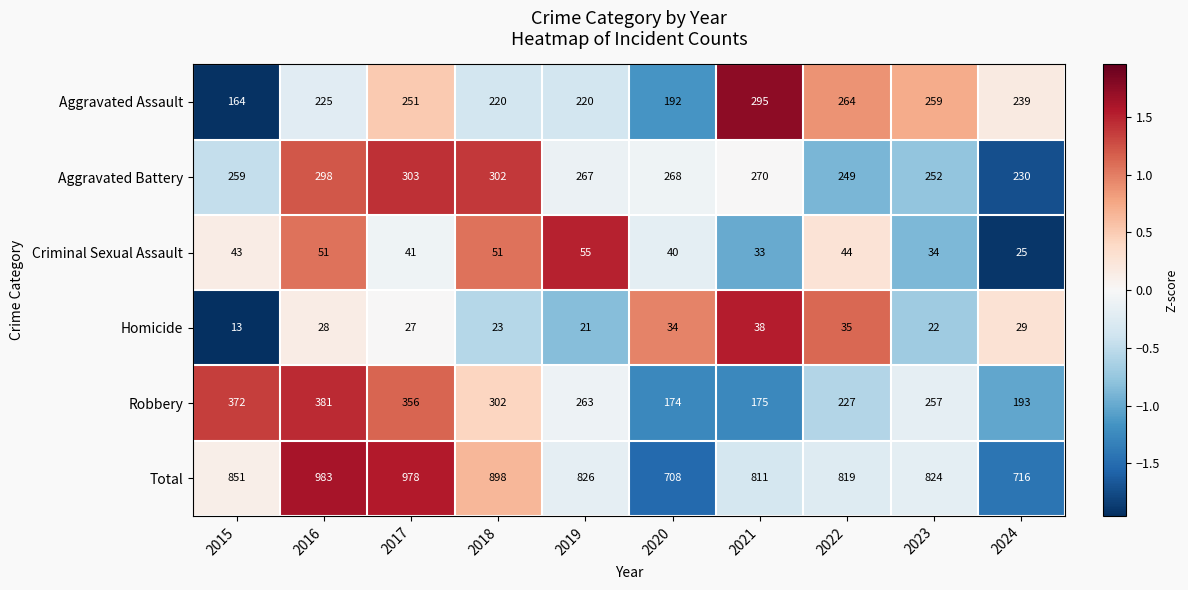

What is the maximum value shown in the chart?

983